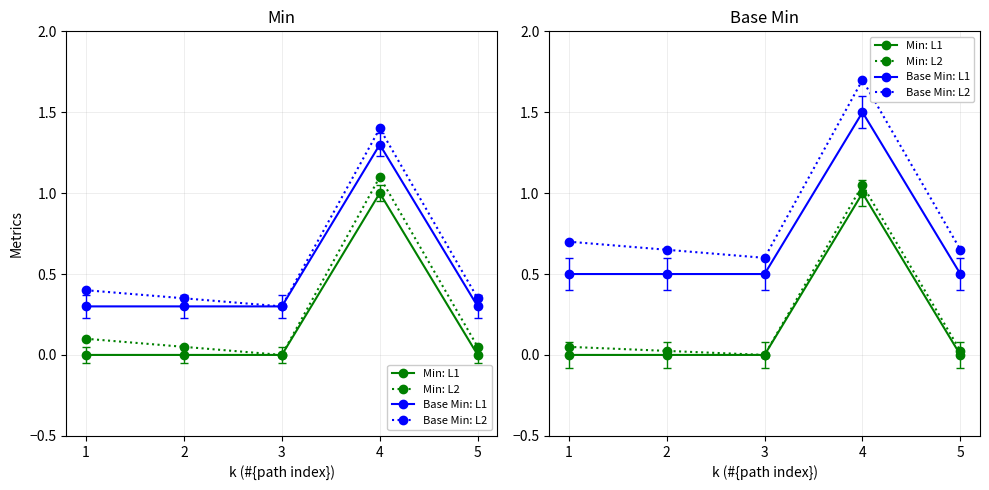

True or false: Base Min: L2 and Min: L2 cross at least once.

False